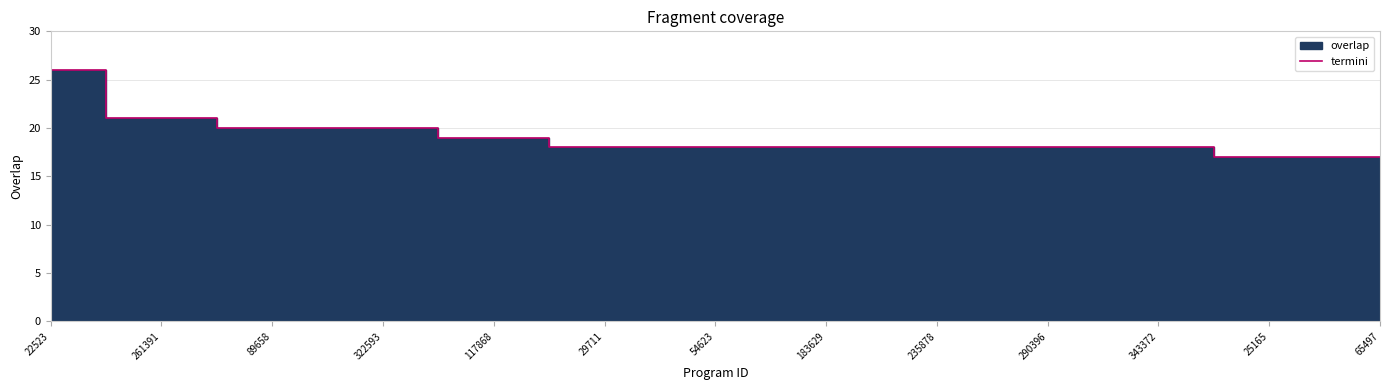

Read the value at 15.

18